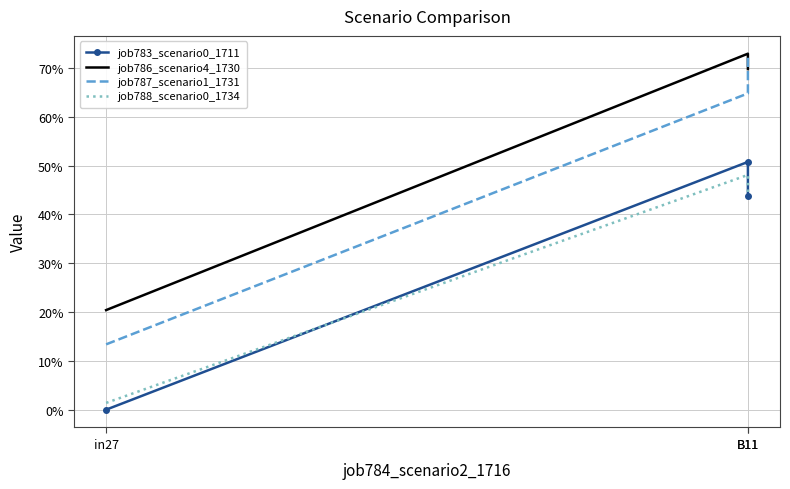

Which has a higher value, in27 or B11?

B11